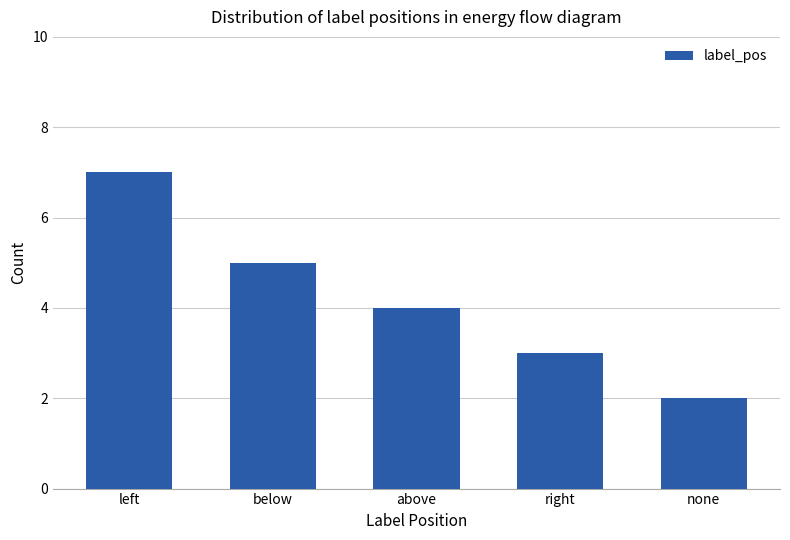

Reading left to right, list all the values displayed in this chart.

7	5	4	3	2